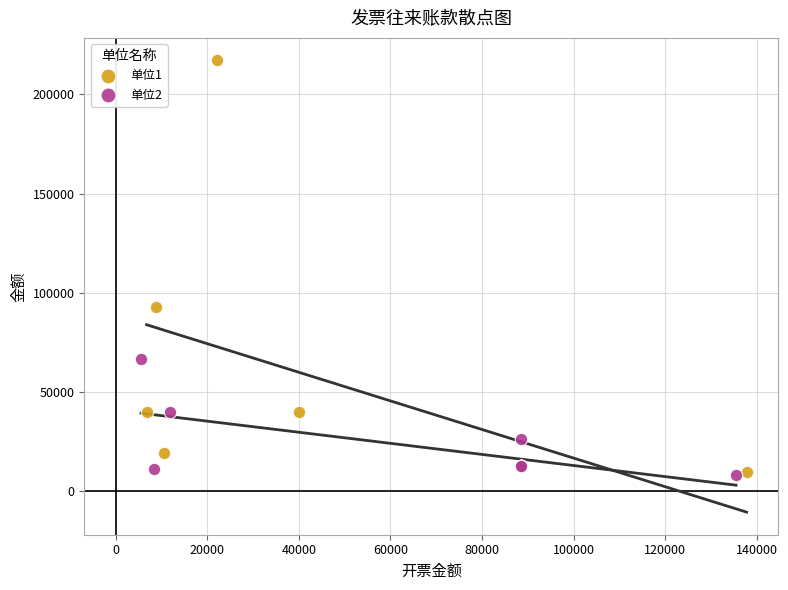

Which series has the largest Y range (max minus min)?

单位1